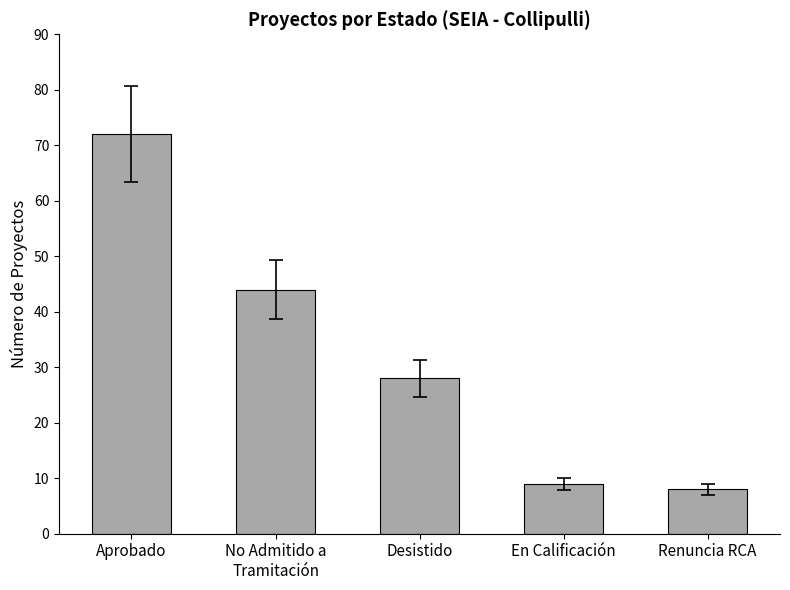

Which has a higher value, No Admitido a
Tramitación or En Calificación?

No Admitido a
Tramitación